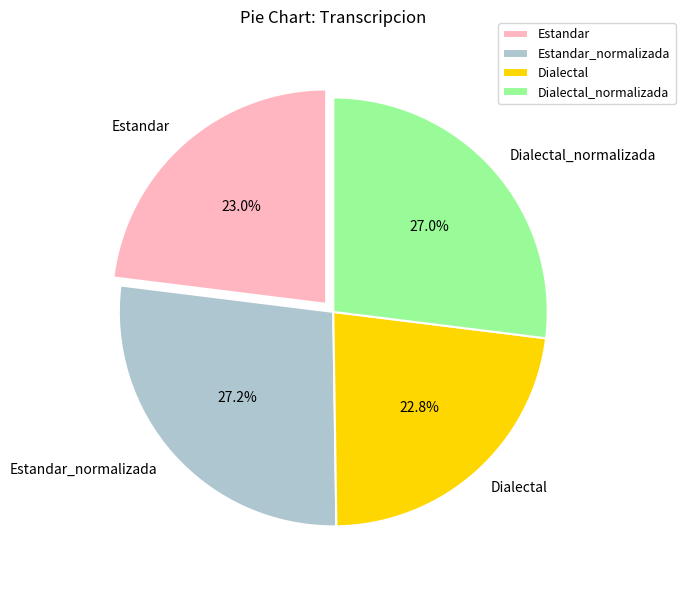

What percentage is NOT represented by Dialectal_normalizada?

73.0%